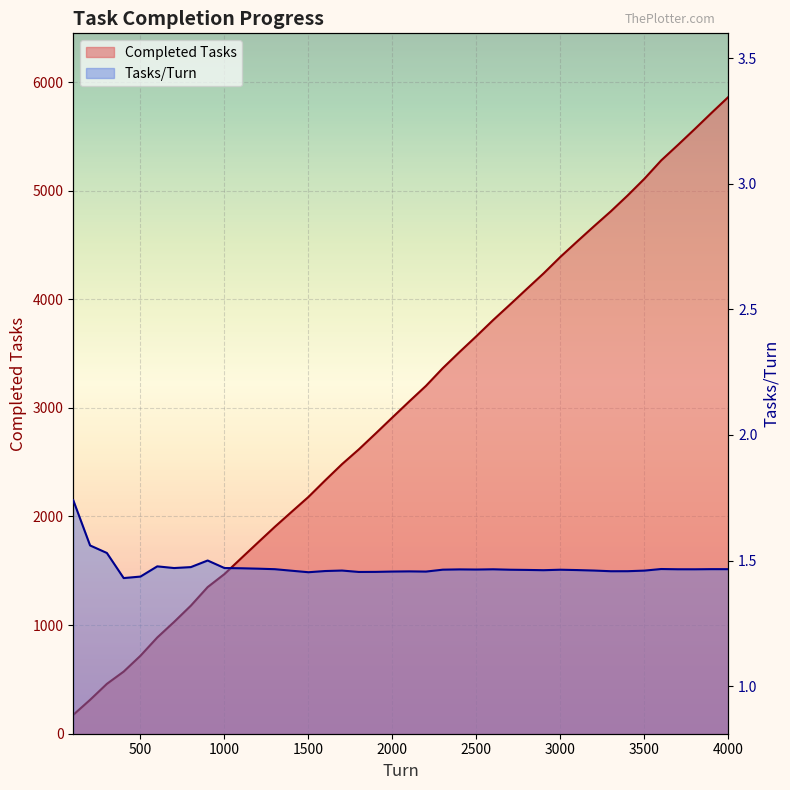

Rank the series by their maximum value, from lowest to highest.

Tasks/Turn, Completed Tasks